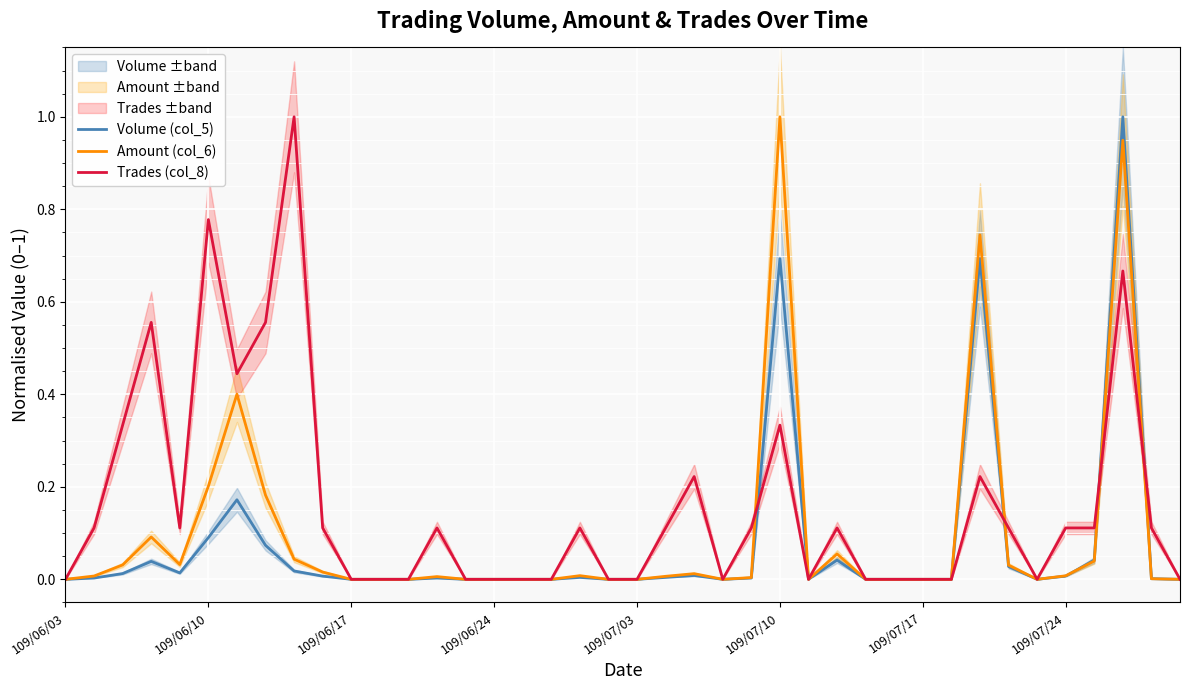

How many series are shown in this chart?

3